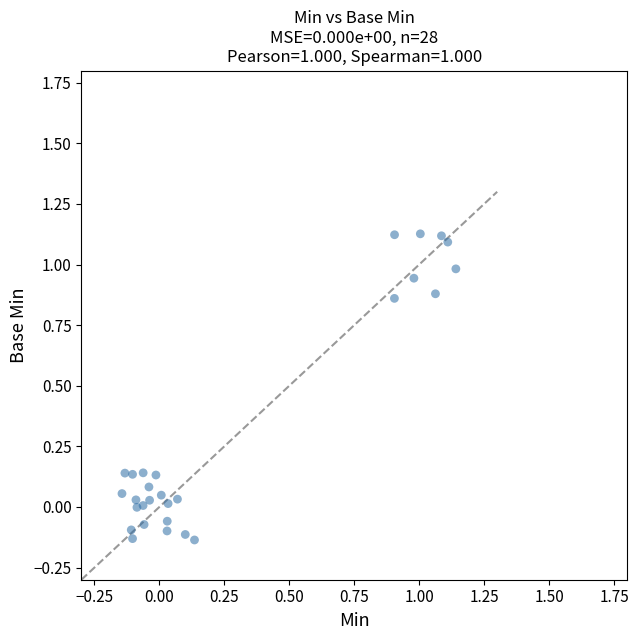

What is the range of X values (max minus min)?

1.3